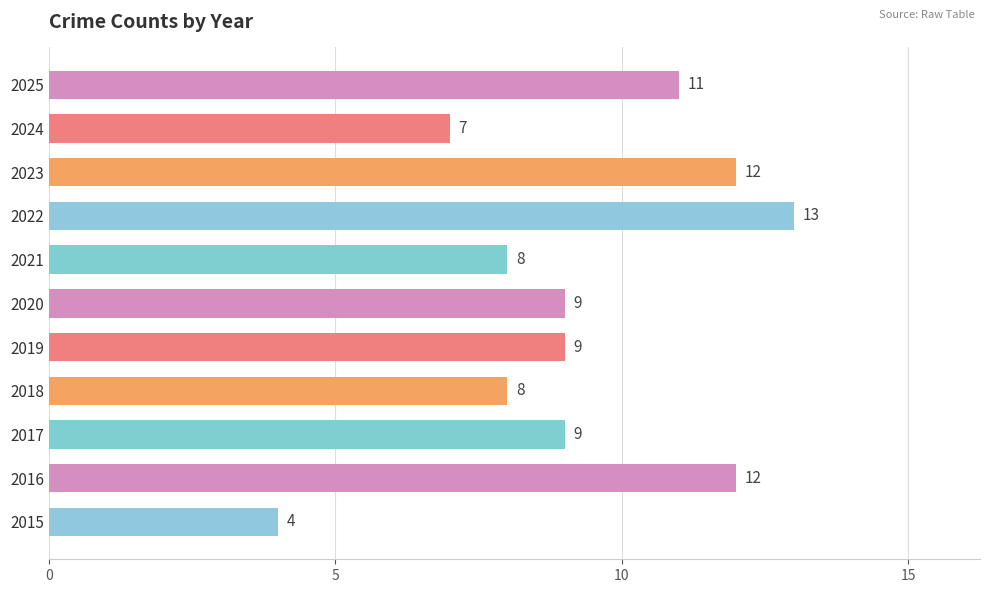

Reading top to bottom, transcribe all the data shown in this chart.

2025=11	2024=7	2023=12	2022=13	2021=8	2020=9	2019=9	2018=8	2017=9	2016=12	2015=4